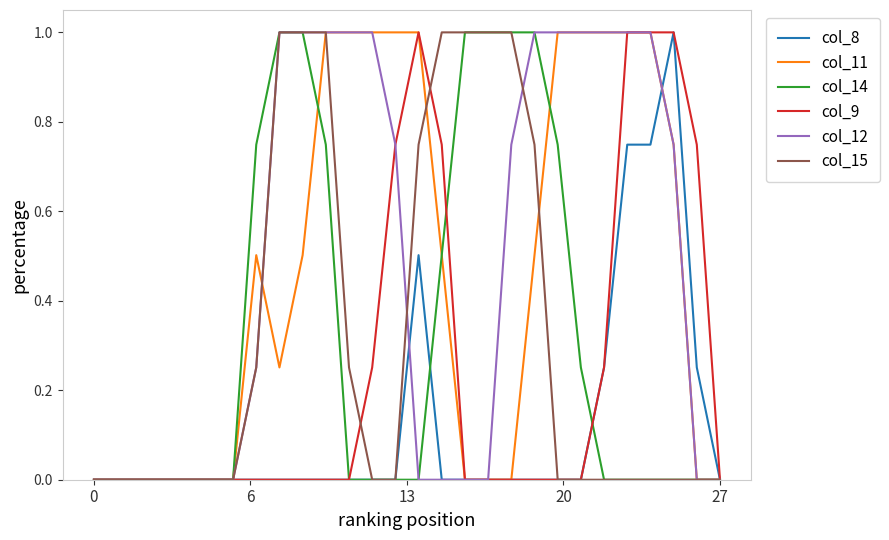

What is the difference between the second highest and second lowest values in the col_12 series?

1.0